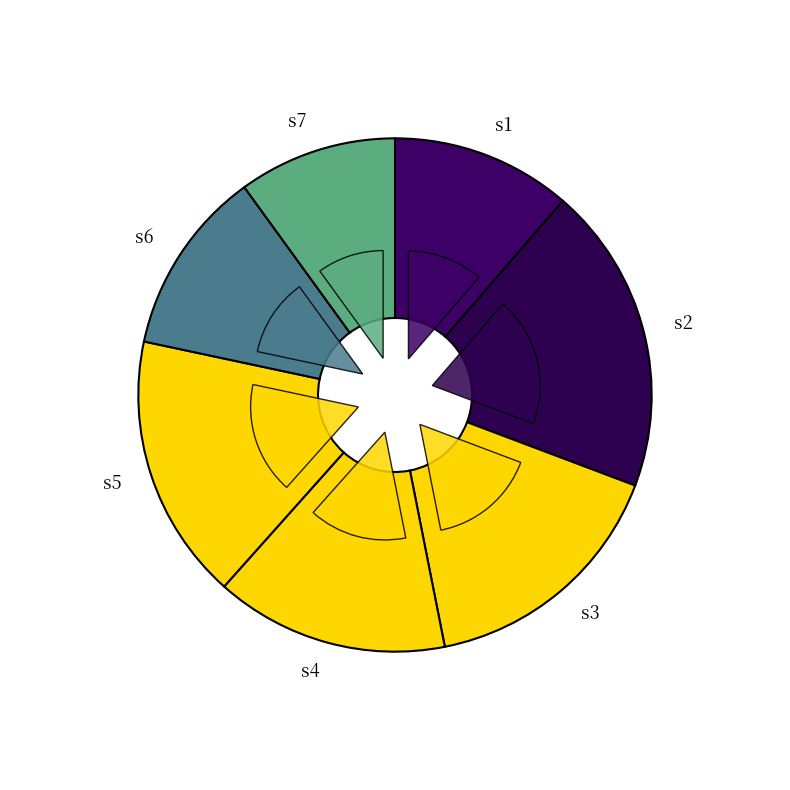

Rank the categories by value from highest to lowest.

s2, s5, s3, s4, s6, s1, s7